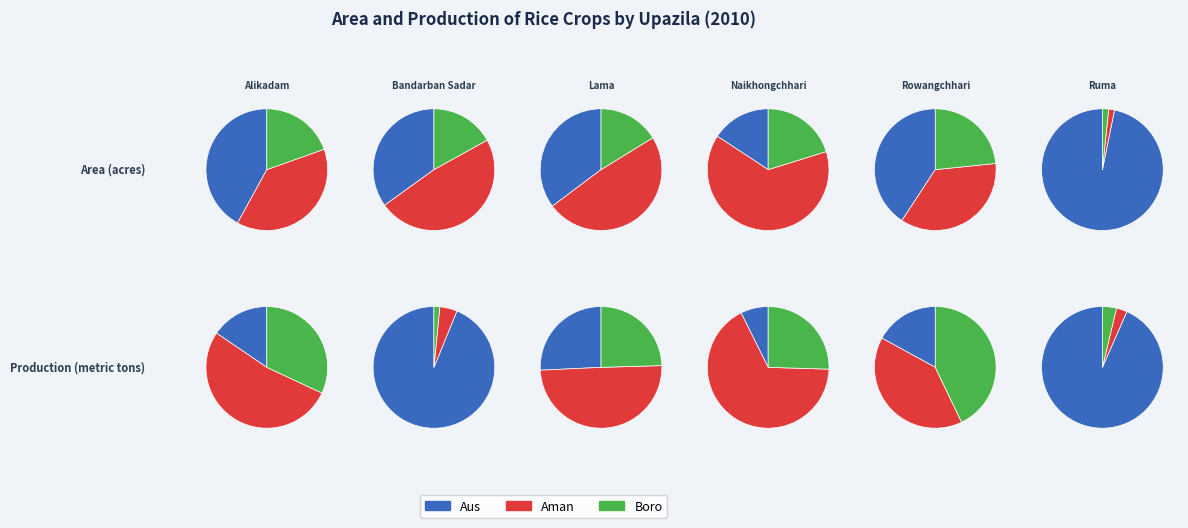

What is the spread (max minus min) of values at Rowangchhari?

1143